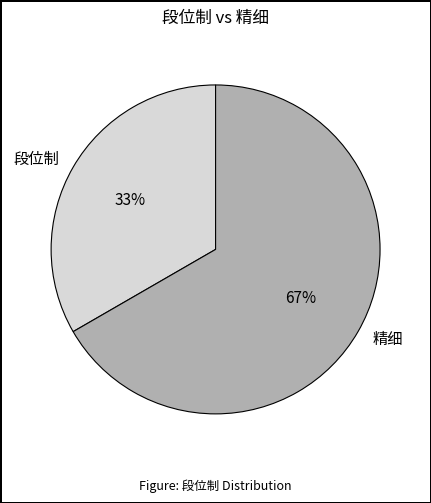

Which category has the biggest portion of the pie?

精细